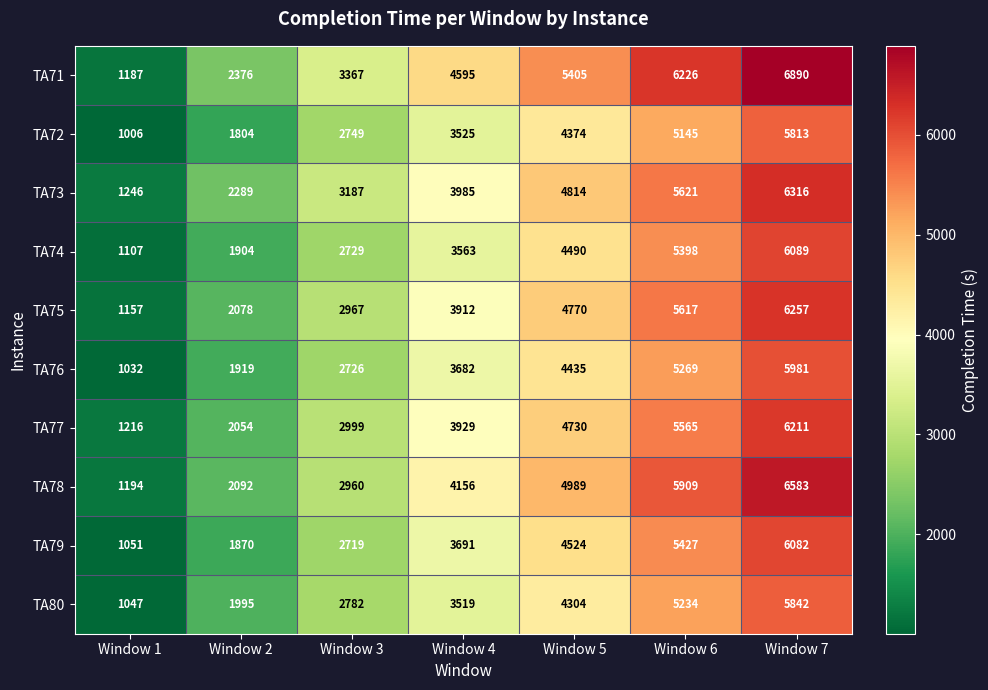

At which label is TA75 closest to 3707?

Window 4